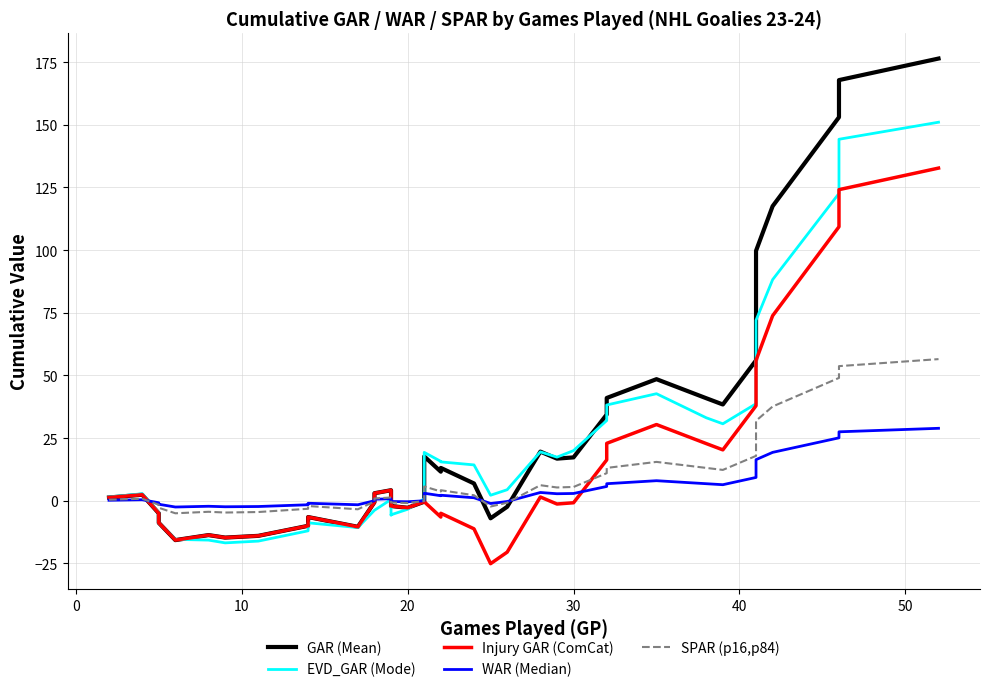

List the series in order of their peak value, highest first.

GAR (Mean), EVD_GAR (Mode), Injury GAR (ComCat), SPAR (p16,p84), WAR (Median)